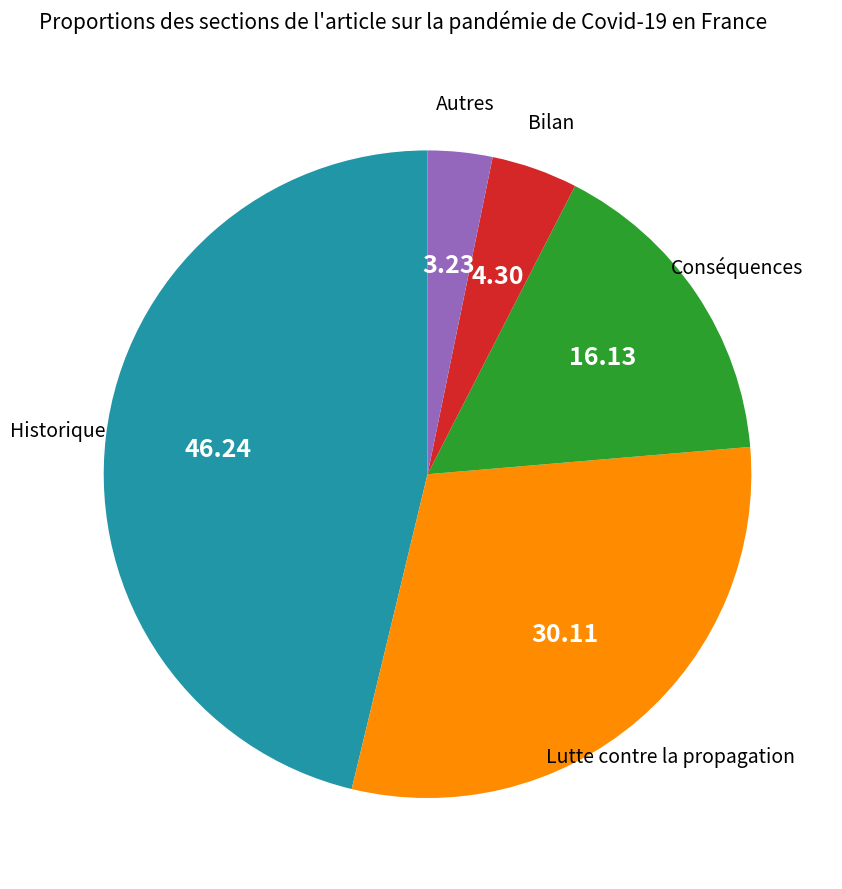

Count the number of slices in the pie.

5